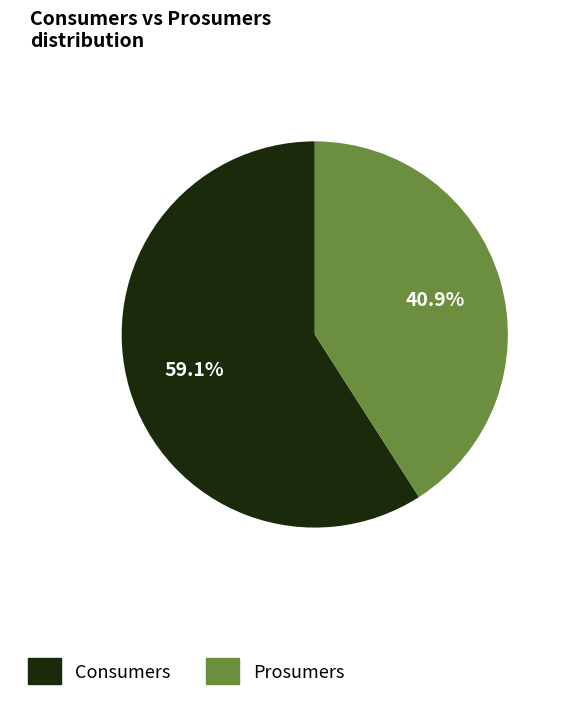

Count the number of slices in the pie.

2